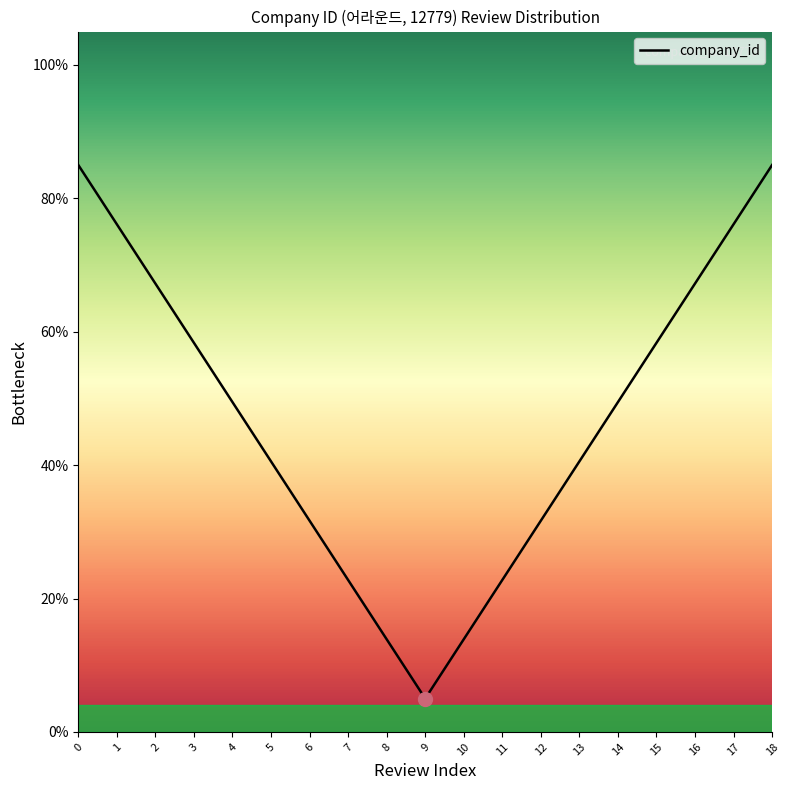

What is the difference between the values at 15 and 13?

17.8